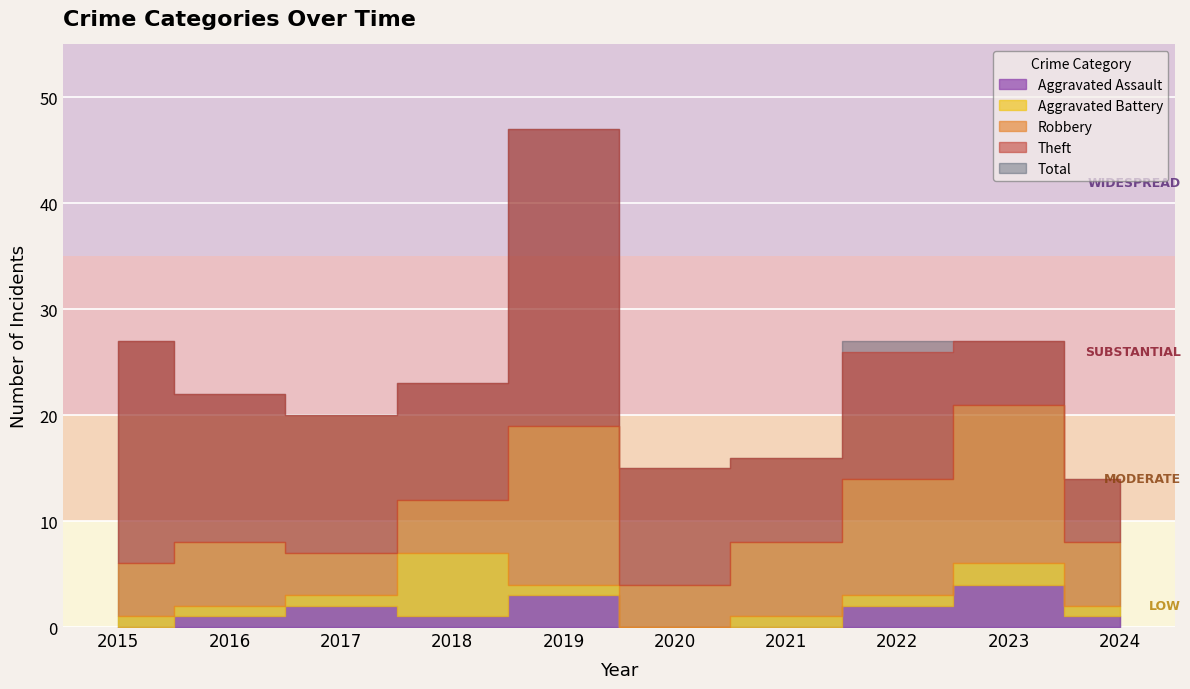

At which label is Aggravated Battery closest to 3?

2023